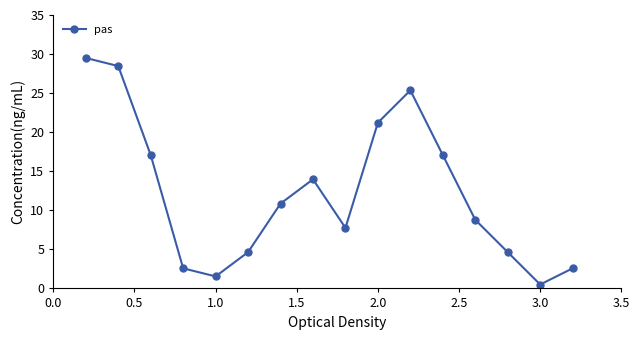

What is the average value?

12.3